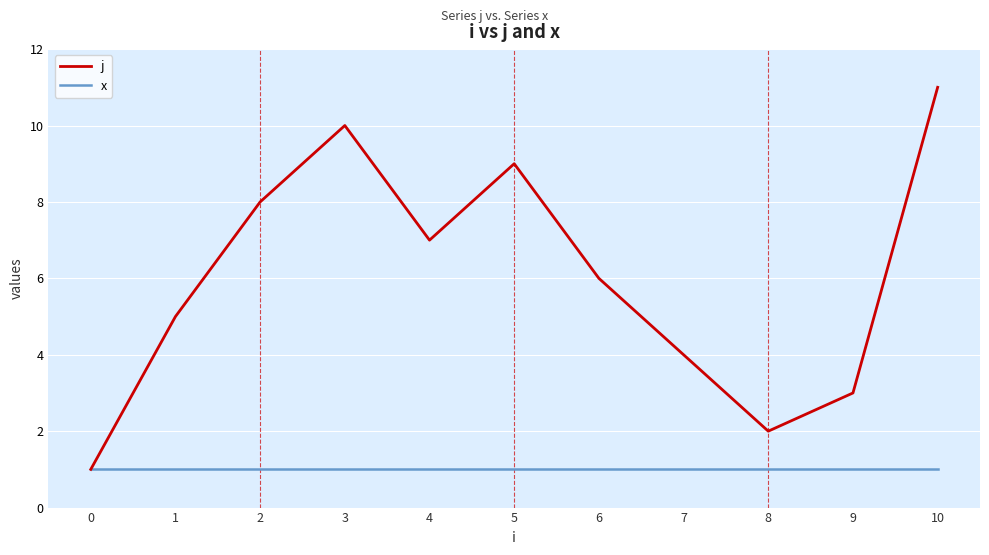

What are all the series names shown in the legend?

j, x